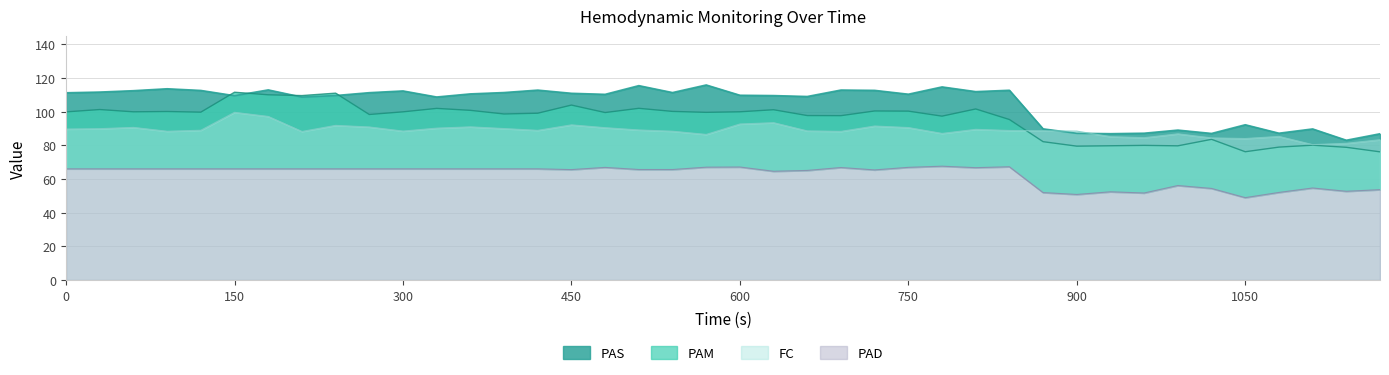

True or false: PAS has more than 2 interior local peaks.

True